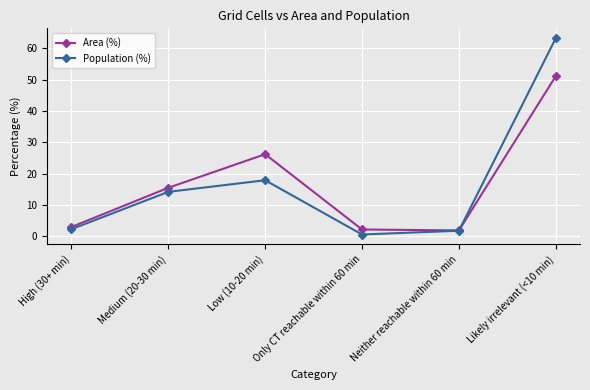

What is the sum of all Area (%) values?

99.9